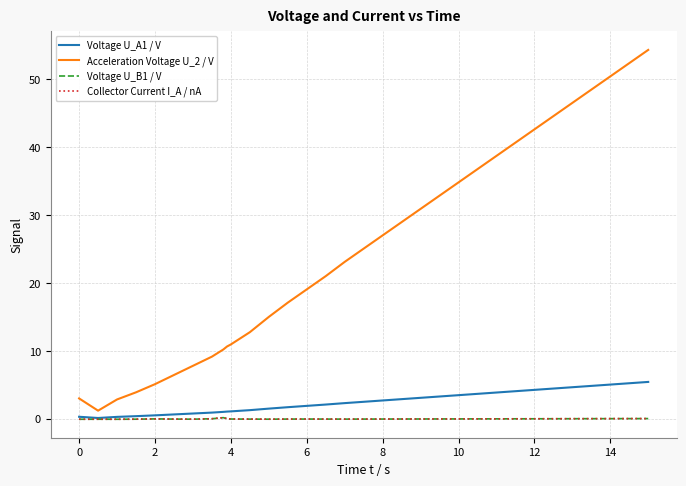

At which label does Collector Current I_A / nA first exceed 0?

12